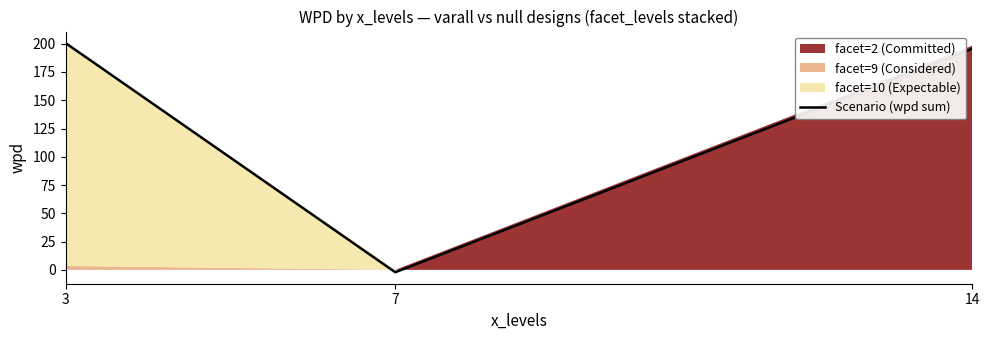

Which has a higher value, 3 or 14?

3